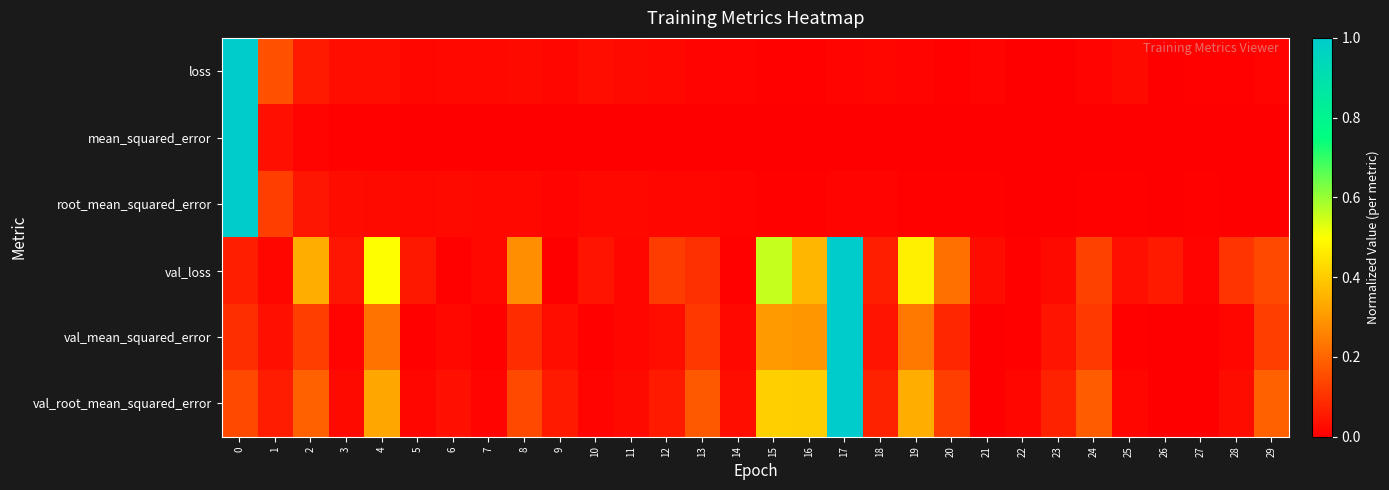

Reading left to right, what are all the values shown in this chart?

loss: 0=1.0	1=0.2	2=0.1	3=0.0	4=0.0	5=0.0	6=0.0	7=0.0	8=0.0	9=0.0	10=0.0	11=0.0	12=0.0	13=0.0	14=0.0	15=0.0	16=0.0	17=0.0	18=0.0	19=0.0	20=0.0	21=0.0	22=0.0	23=0.0	24=0.0	25=0.0	26=0.0	27=0.0	28=0.0	29=0.0
mean_squared_error: 0=1.0	1=0.0	2=0.0	3=0.0	4=0.0	5=0.0	6=0.0	7=0.0	8=0.0	9=0.0	10=0.0	11=0.0	12=0.0	13=0.0	14=0.0	15=0.0	16=0.0	17=0.0	18=0.0	19=0.0	20=0.0	21=0.0	22=0.0	23=0.0	24=0.0	25=0.0	26=0.0	27=0.0	28=0.0	29=0.0
root_mean_squared_error: 0=1.0	1=0.1	2=0.0	3=0.0	4=0.0	5=0.0	6=0.0	7=0.0	8=0.0	9=0.0	10=0.0	11=0.0	12=0.0	13=0.0	14=0.0	15=0.0	16=0.0	17=0.0	18=0.0	19=0.0	20=0.0	21=0.0	22=0.0	23=0.0	24=0.0	25=0.0	26=0.0	27=0.0	28=0.0	29=0.0
val_loss: 0=0.1	1=0.0	2=0.3	3=0.0	4=0.5	5=0.0	6=0.0	7=0.0	8=0.3	9=0.0	10=0.0	11=0.0	12=0.1	13=0.1	14=0.0	15=0.6	16=0.4	17=1.0	18=0.1	19=0.5	20=0.2	21=0.0	22=0.0	23=0.0	24=0.1	25=0.0	26=0.1	27=0.0	28=0.1	29=0.1
val_mean_squared_error: 0=0.1	1=0.0	2=0.1	3=0.0	4=0.2	5=0.0	6=0.0	7=0.0	8=0.1	9=0.0	10=0.0	11=0.0	12=0.0	13=0.1	14=0.0	15=0.3	16=0.3	17=1.0	18=0.0	19=0.2	20=0.1	21=0.0	22=0.0	23=0.0	24=0.1	25=0.0	26=0.0	27=0.0	28=0.0	29=0.1
val_root_mean_squared_error: 0=0.1	1=0.1	2=0.2	3=0.0	4=0.3	5=0.0	6=0.0	7=0.0	8=0.1	9=0.1	10=0.0	11=0.0	12=0.1	13=0.2	14=0.0	15=0.4	16=0.4	17=1.0	18=0.1	19=0.3	20=0.1	21=0.0	22=0.0	23=0.1	24=0.2	25=0.0	26=0.0	27=0.0	28=0.0	29=0.2